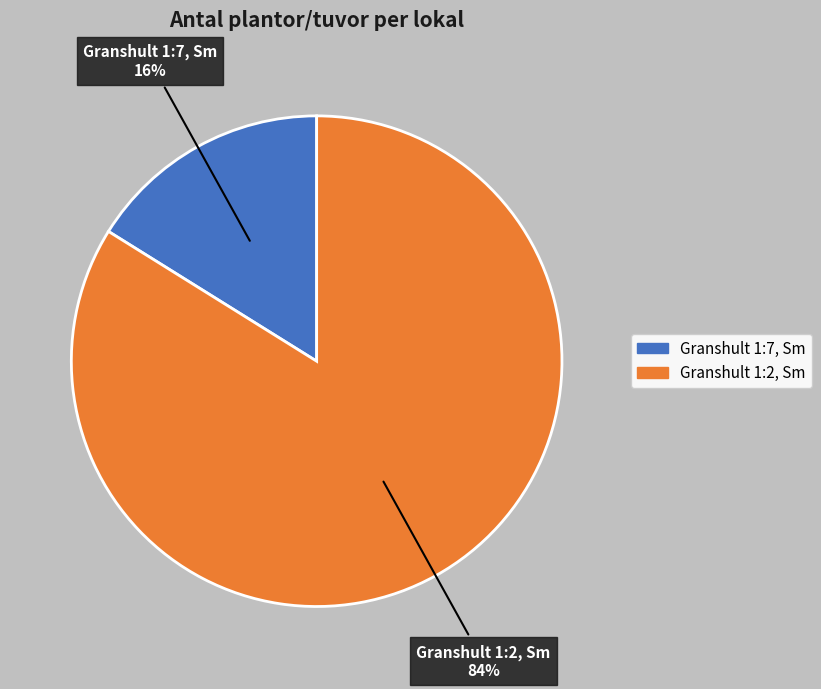

What is the smallest slice in the pie chart?

Granshult 1:7, Sm